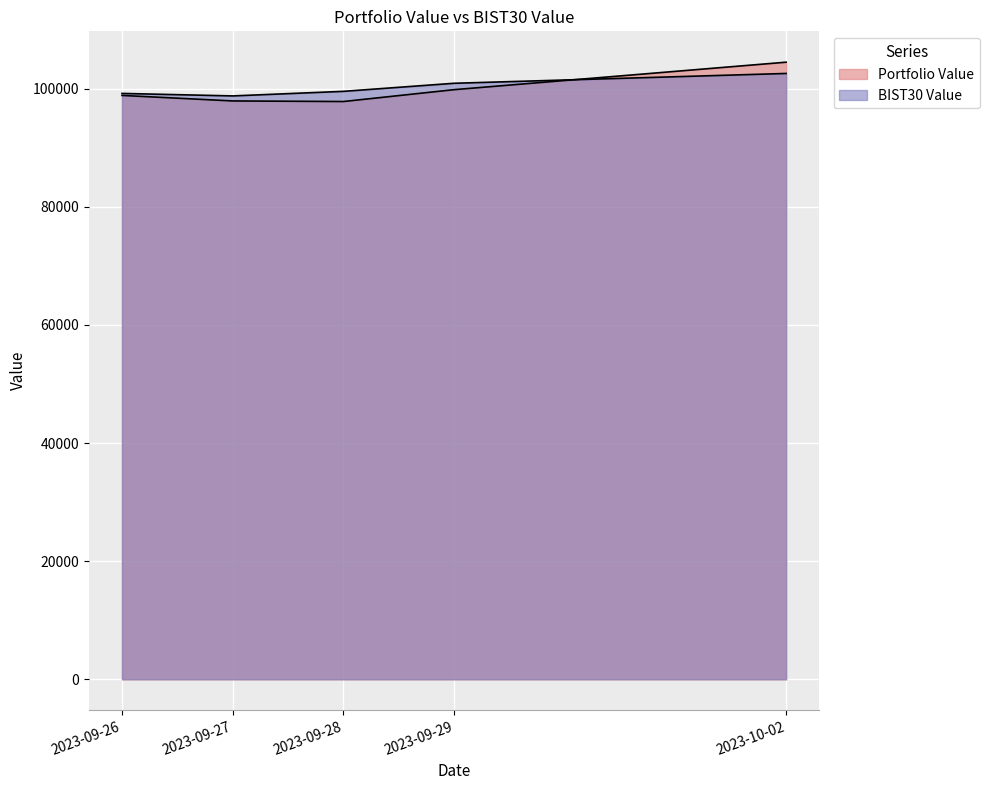

Reading left to right, what are all the values shown in this chart?

Portfolio Value: 98861.7	97926.2	97827.1	99834.4	104487.5
BIST30 Value: 99199.3	98776.0	99550.3	100916.6	102579.9